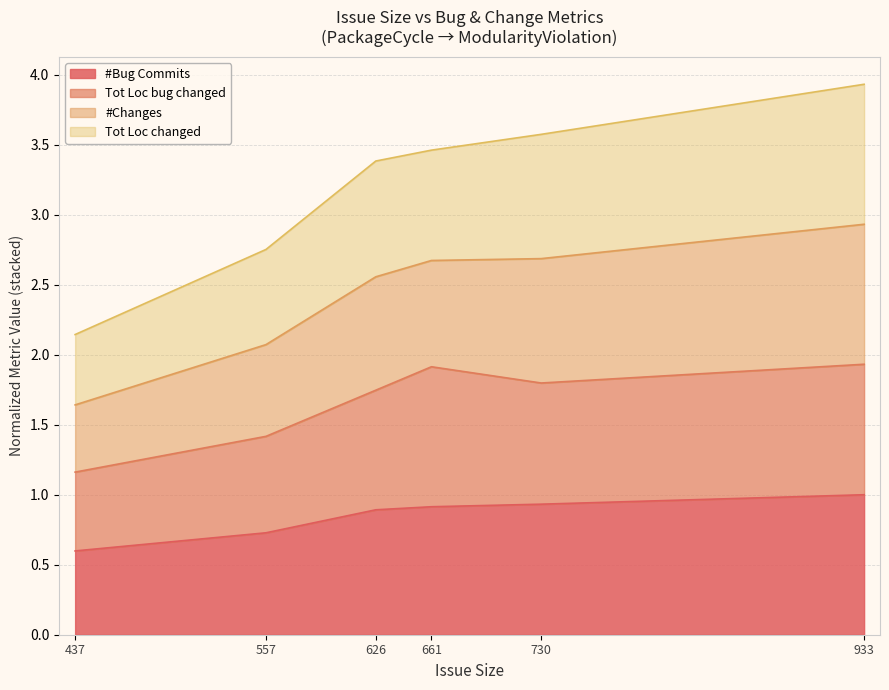

What is the total value across all series at 661?

3.5